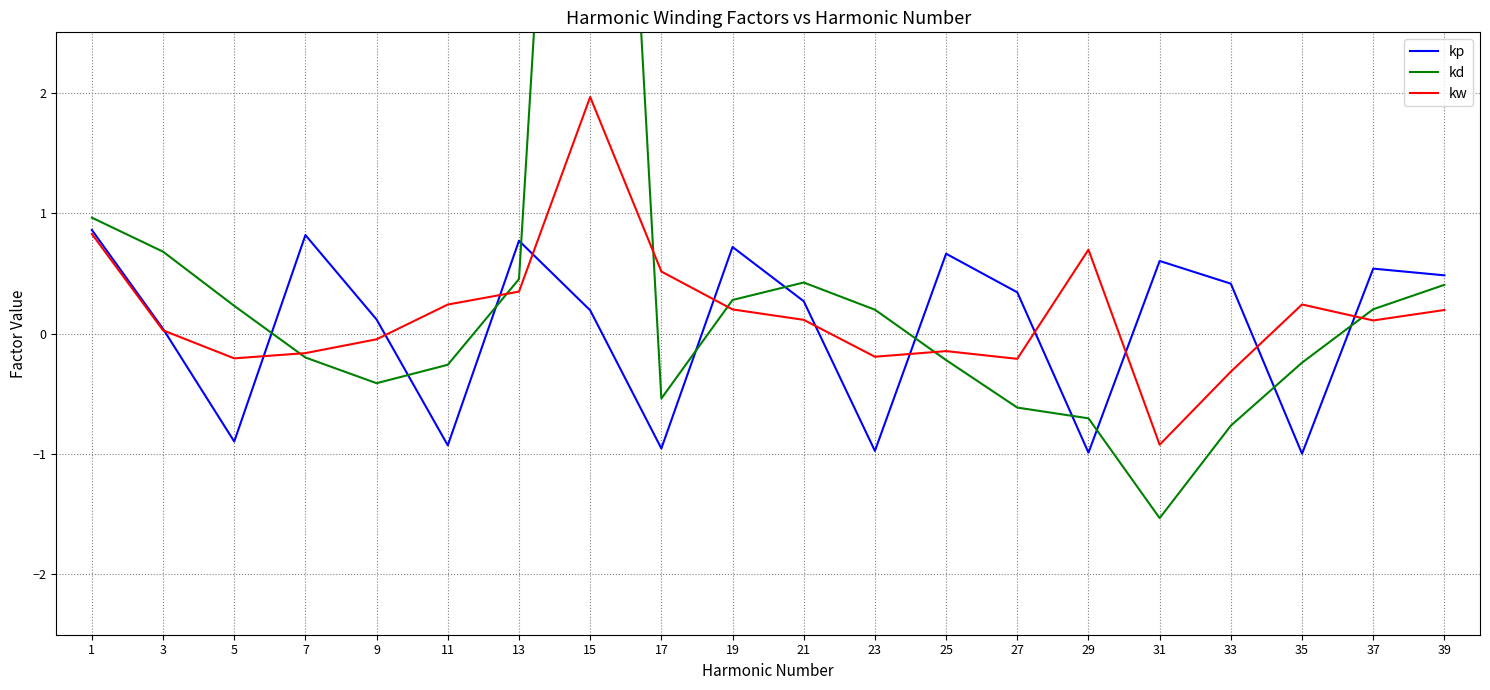

At 13, list the series in order from smallest to largest.

kw, kd, kp